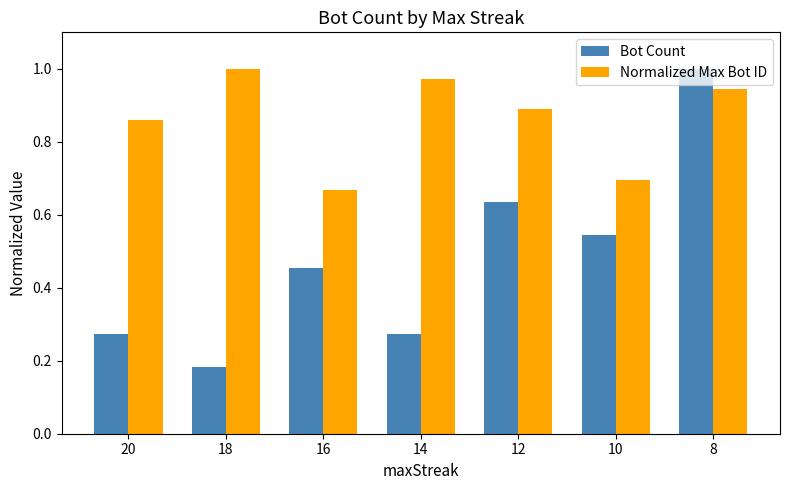

List the series in order of their overall mean, lowest first.

Bot Count, Normalized Max Bot ID